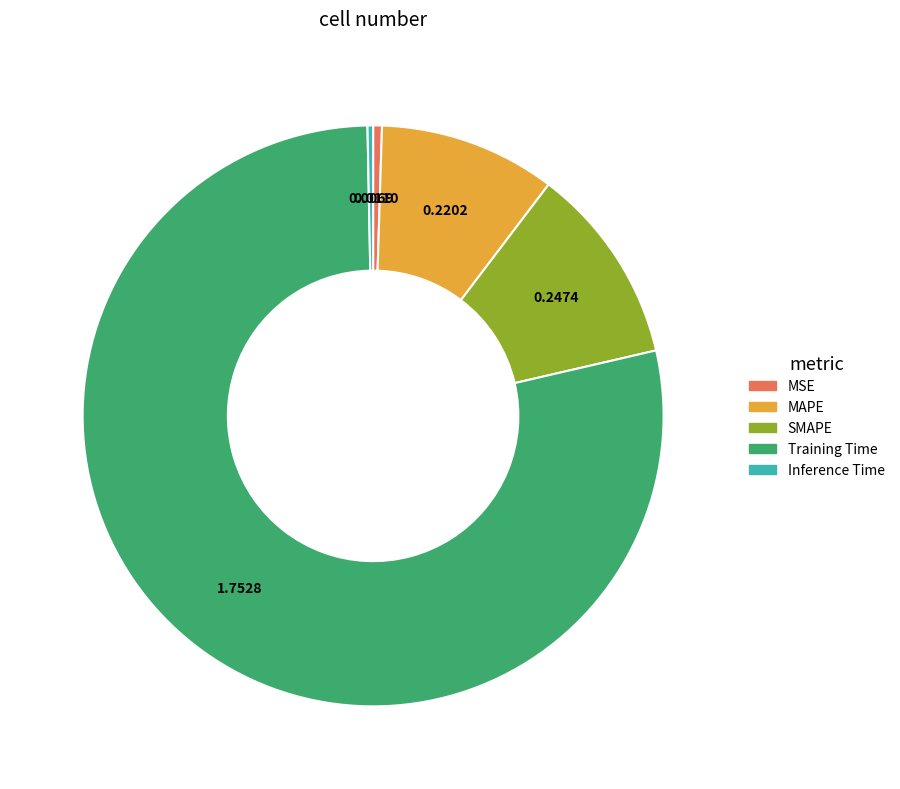

Which slice is the largest?

Training Time